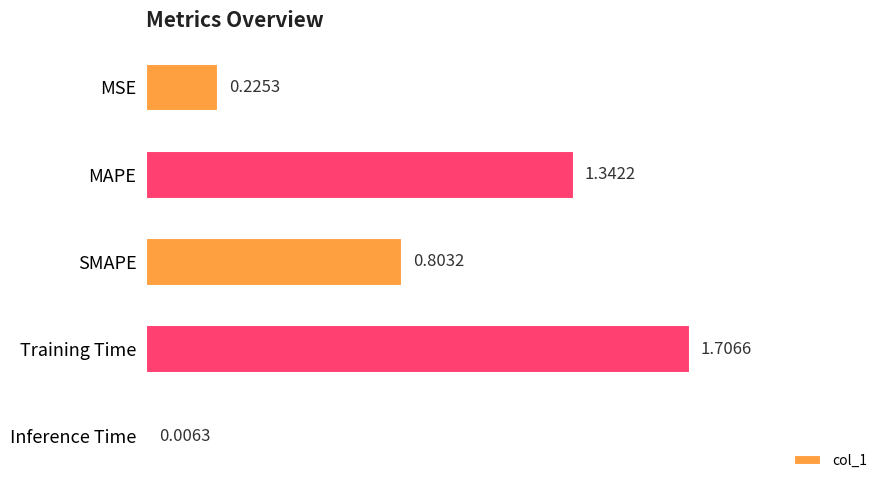

Where is the data nearest to the value 0?

Inference Time